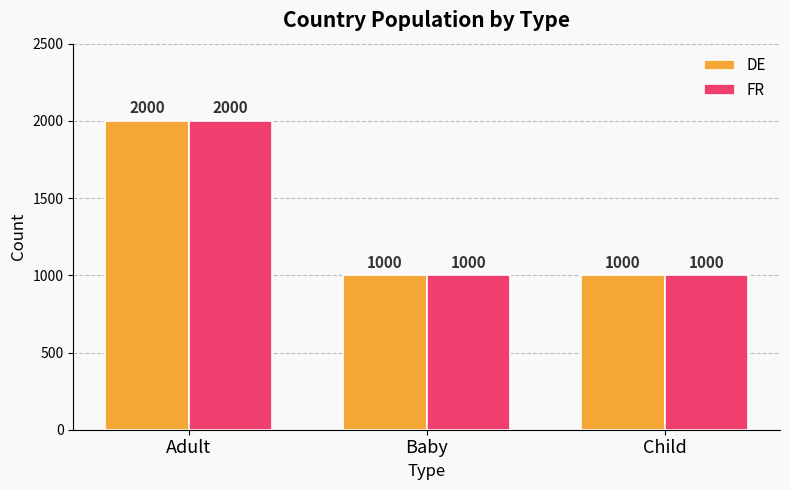

Which category has the highest value in the FR series?

Adult